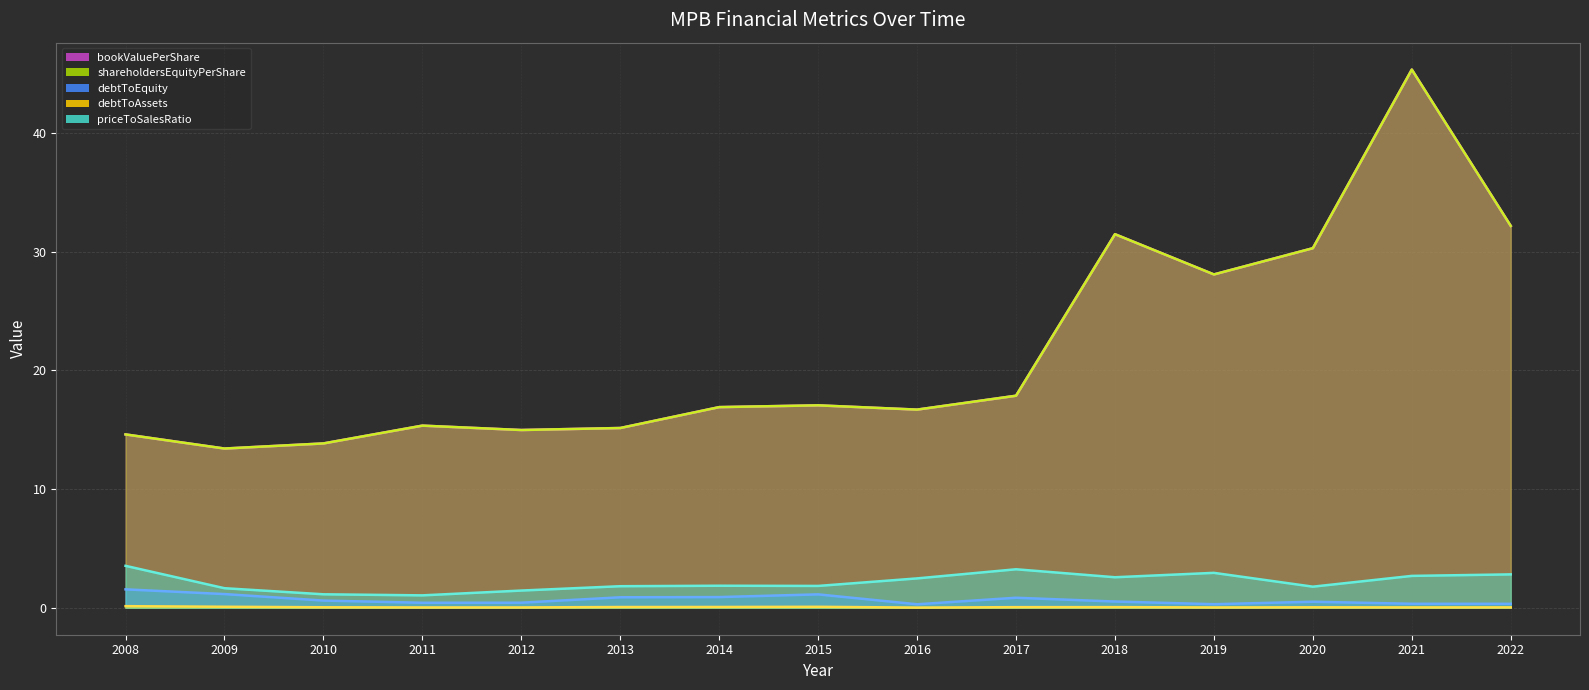

True or false: shareholdersEquityPerShare (line) and priceToSalesRatio (line) cross at least once.

False